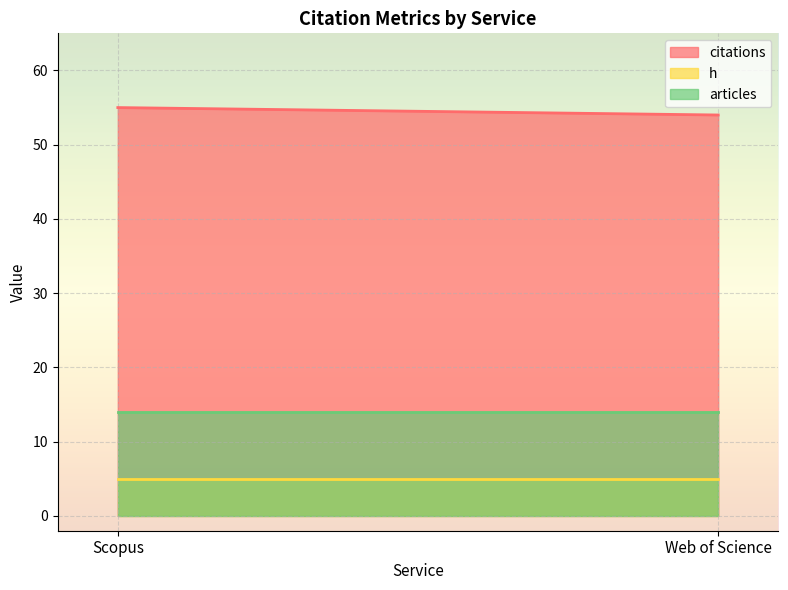

Does the chart display data point markers on the line(s)?

No